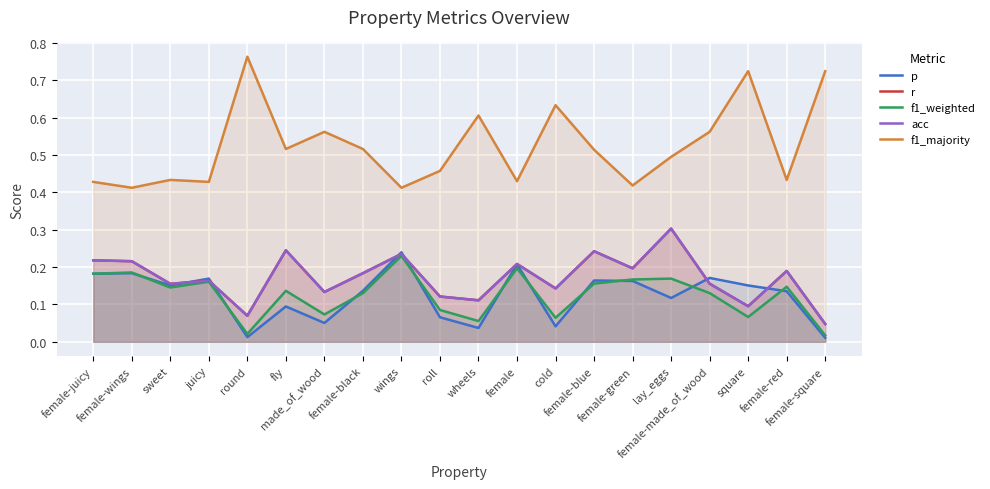

List the series in order of their peak value, highest first.

f1_majority, r, acc, p, f1_weighted